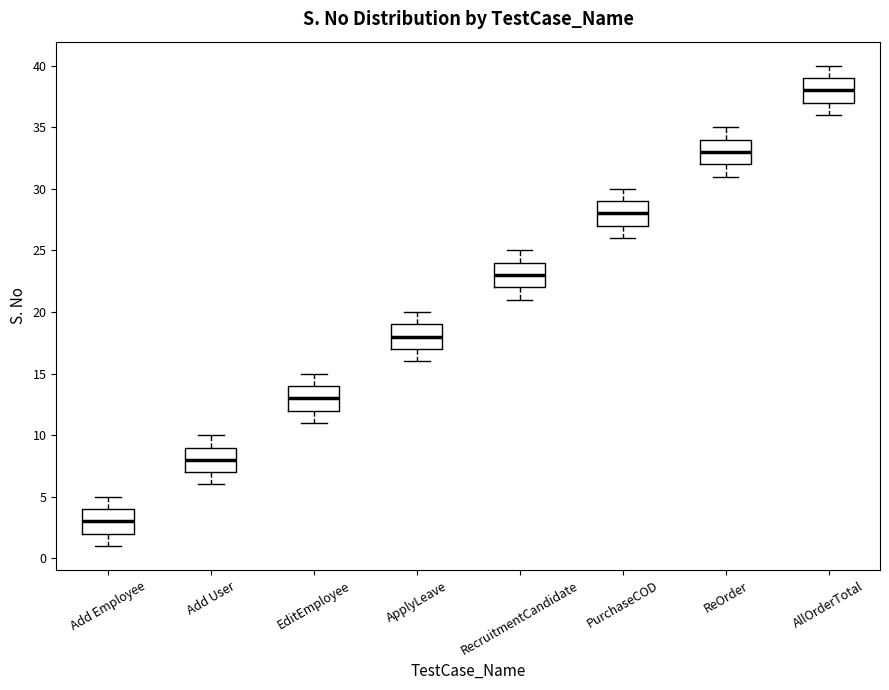

Reading left to right, read every box against the y-axis: the position of its median line, the range the box covers, and the ends of its whiskers. The values are not printed on the chart, so give them approximately, as read against the axis.

Add Employee: median 3, box 2 to 4, whiskers 1 to 5
Add User: median 8, box 7 to 9, whiskers 6 to 10
EditEmployee: median 13, box 12 to 14, whiskers 11 to 15
ApplyLeave: median 18, box 17 to 19, whiskers 16 to 20
RecruitmentCandidate: median 23, box 22 to 24, whiskers 21 to 25
PurchaseCOD: median 28, box 27 to 29, whiskers 26 to 30
ReOrder: median 33, box 32 to 34, whiskers 31 to 35
AllOrderTotal: median 38, box 37 to 39, whiskers 36 to 40